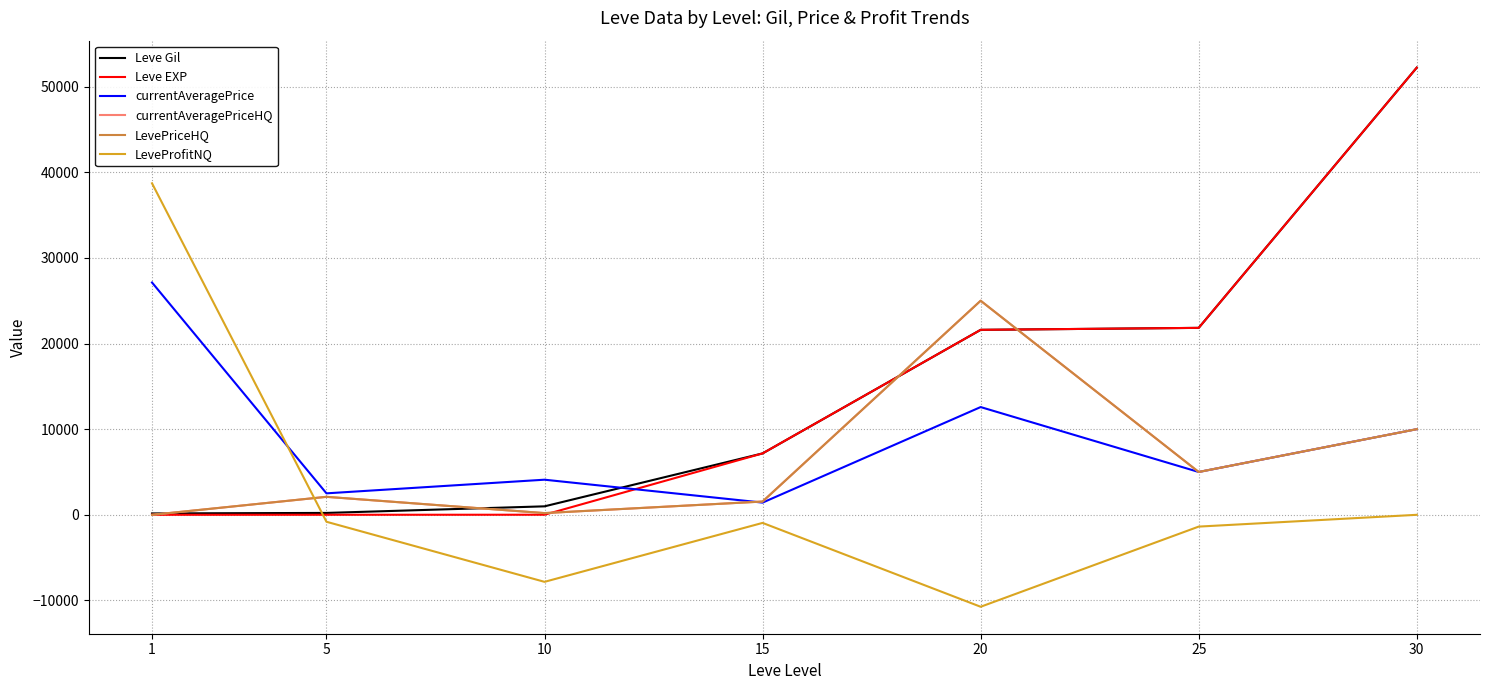

Is it true that Leve EXP equals 7170 at 15?

True